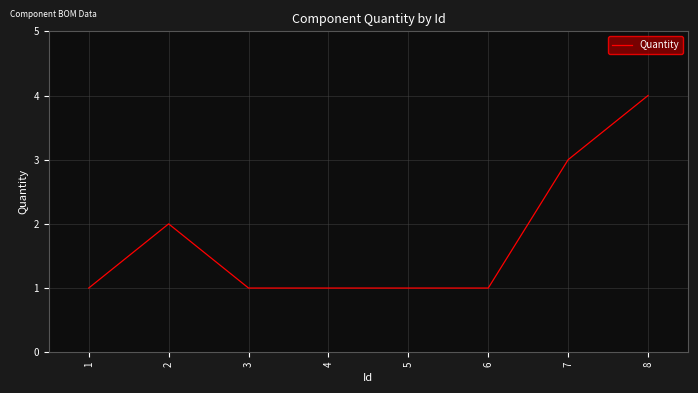

Approximately how many times larger is the value at 7 compared to 4?

3.0